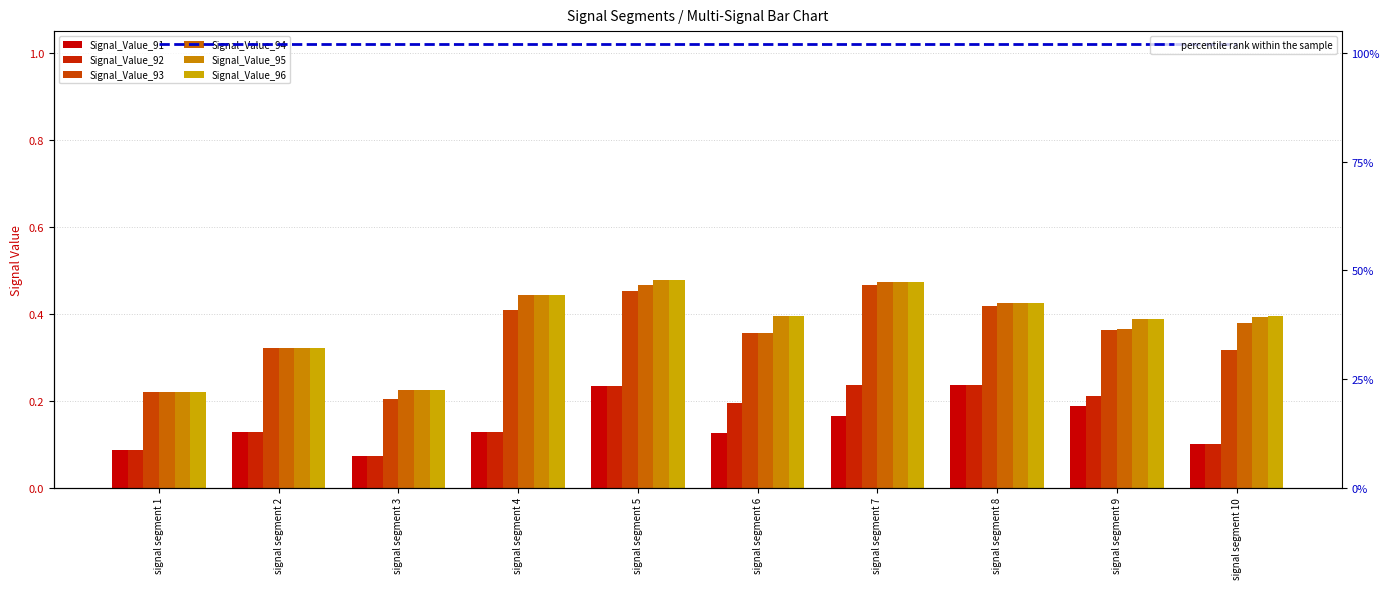

Which series has the largest range (max minus min)?

Signal_Value_93